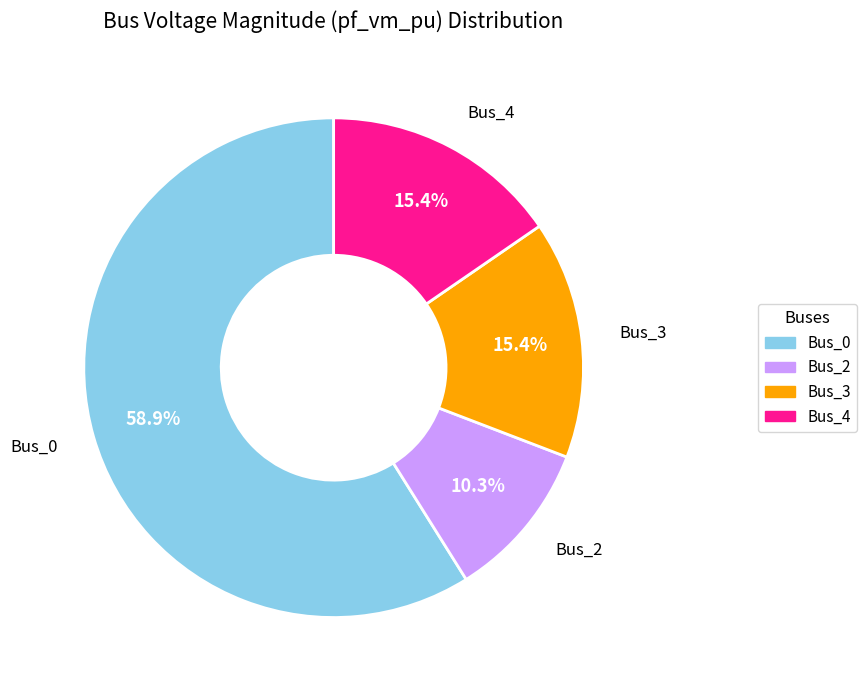

What percentage do Bus_2 and Bus_4 together represent?

25.7%